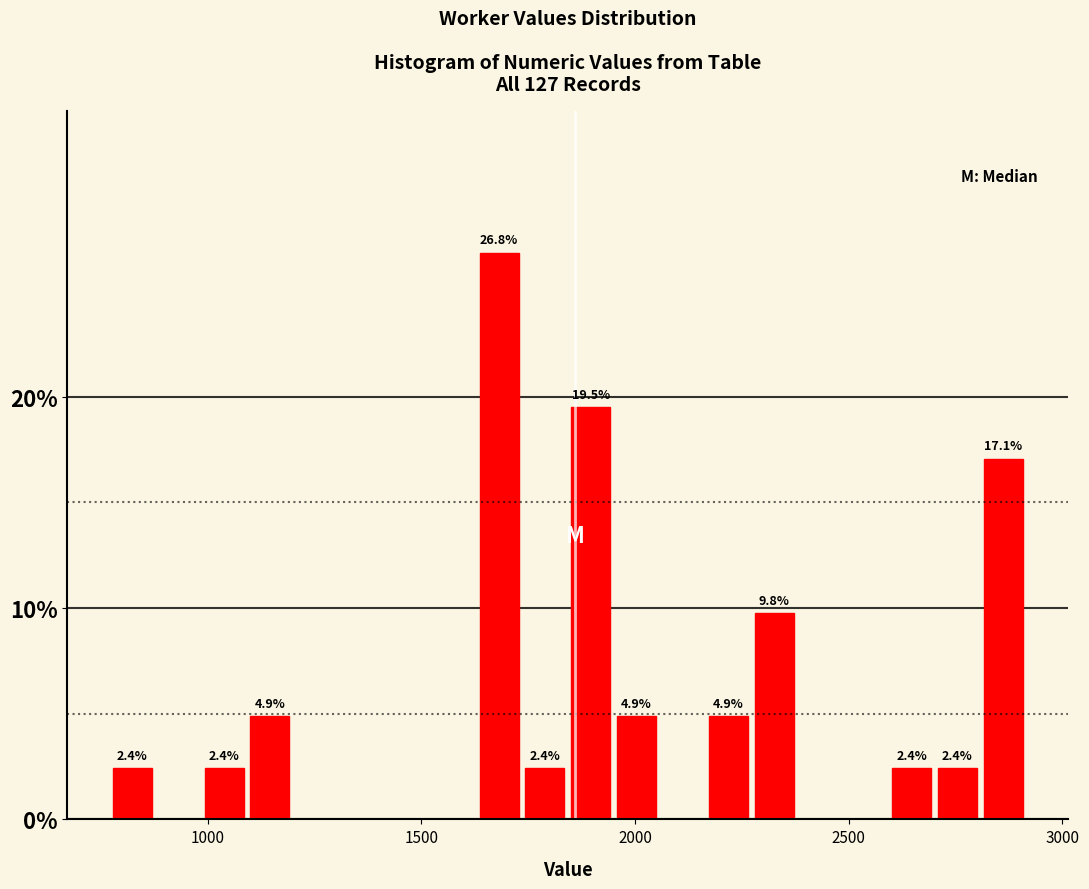

Read against the x-axis, roughly where is the centre of the tallest bar?

1700